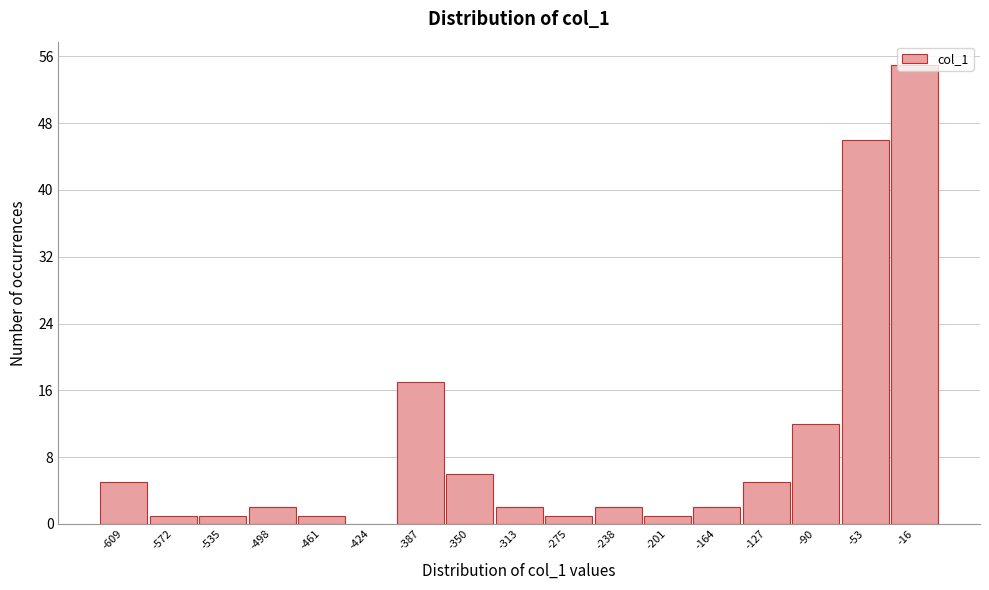

What is the ratio of the value at -350 to the value at -313?

3.0